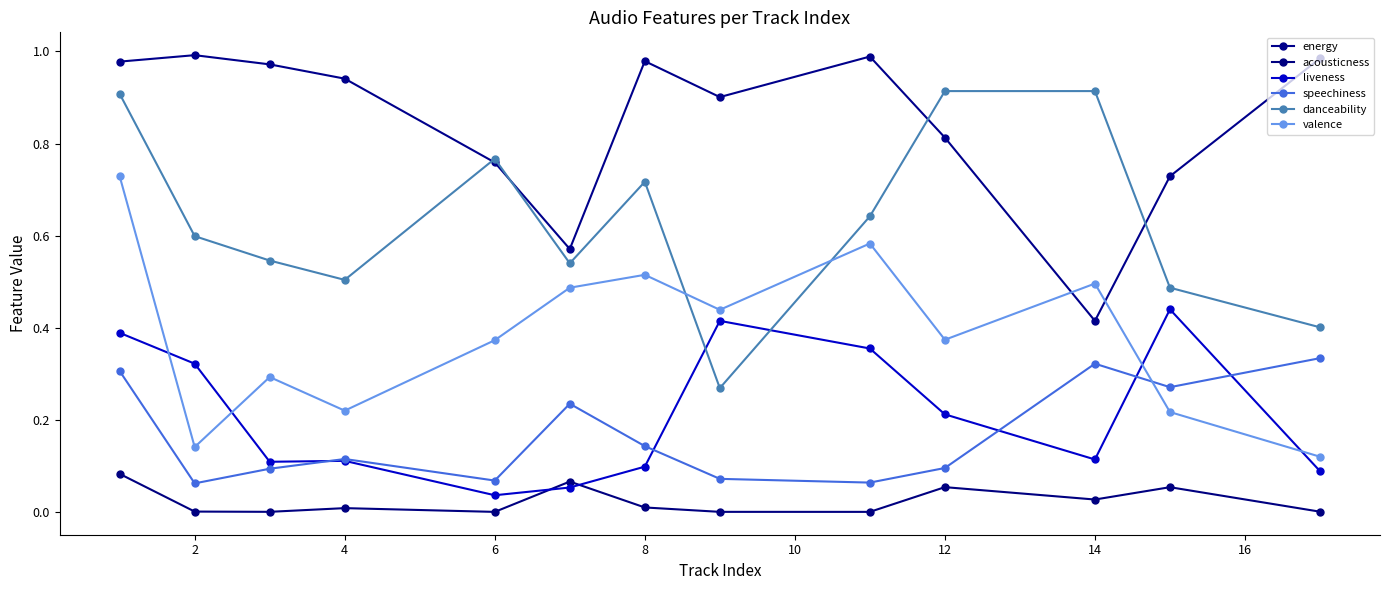

True or false: acousticness and danceability cross at least once.

False